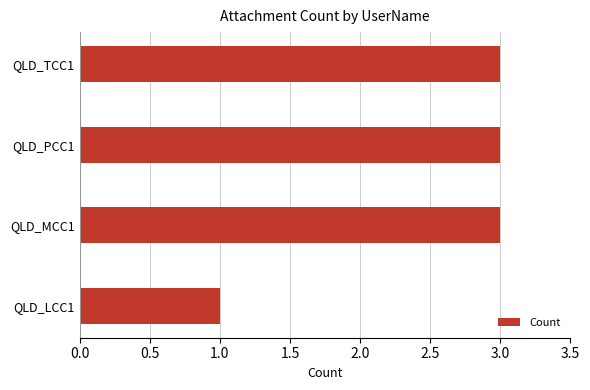

At which category does the chart reach its minimum across all series?

QLD_LCC1